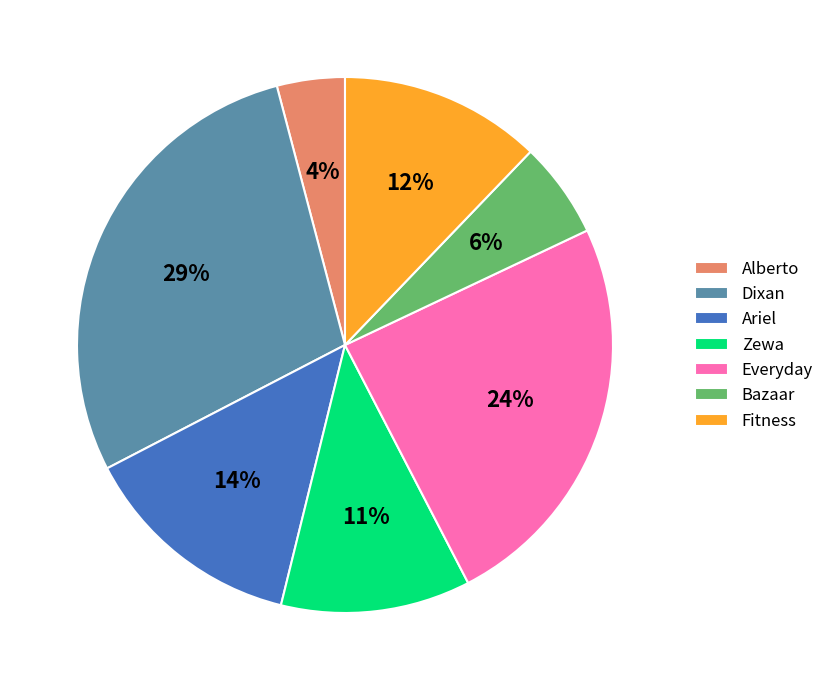

Approximately how many times larger is the value at Fitness compared to Alberto?

3.0